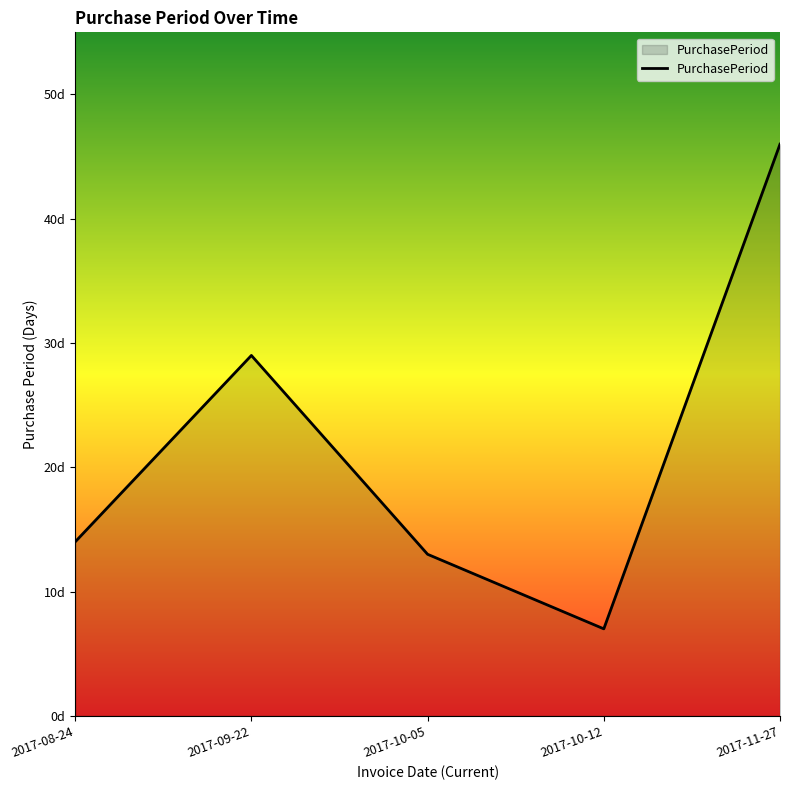

At which label is the value closest to 26?

2017-09-22